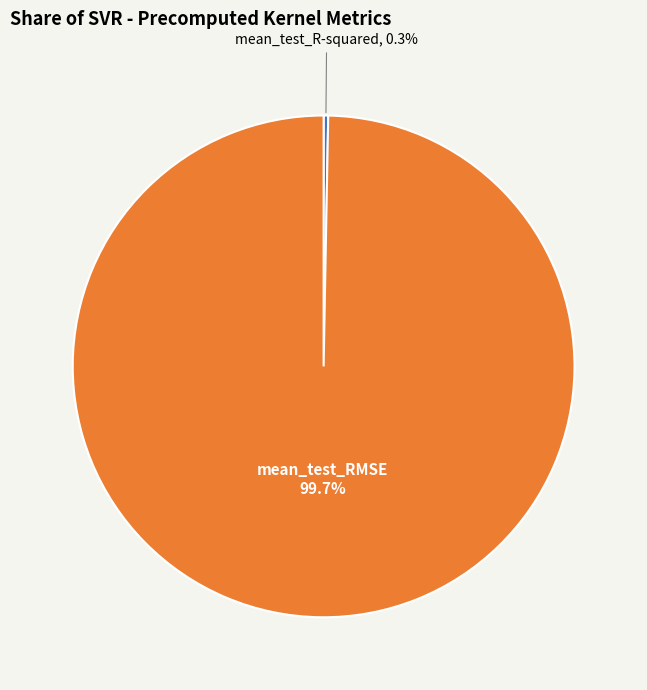

How many segments does this pie chart have?

2